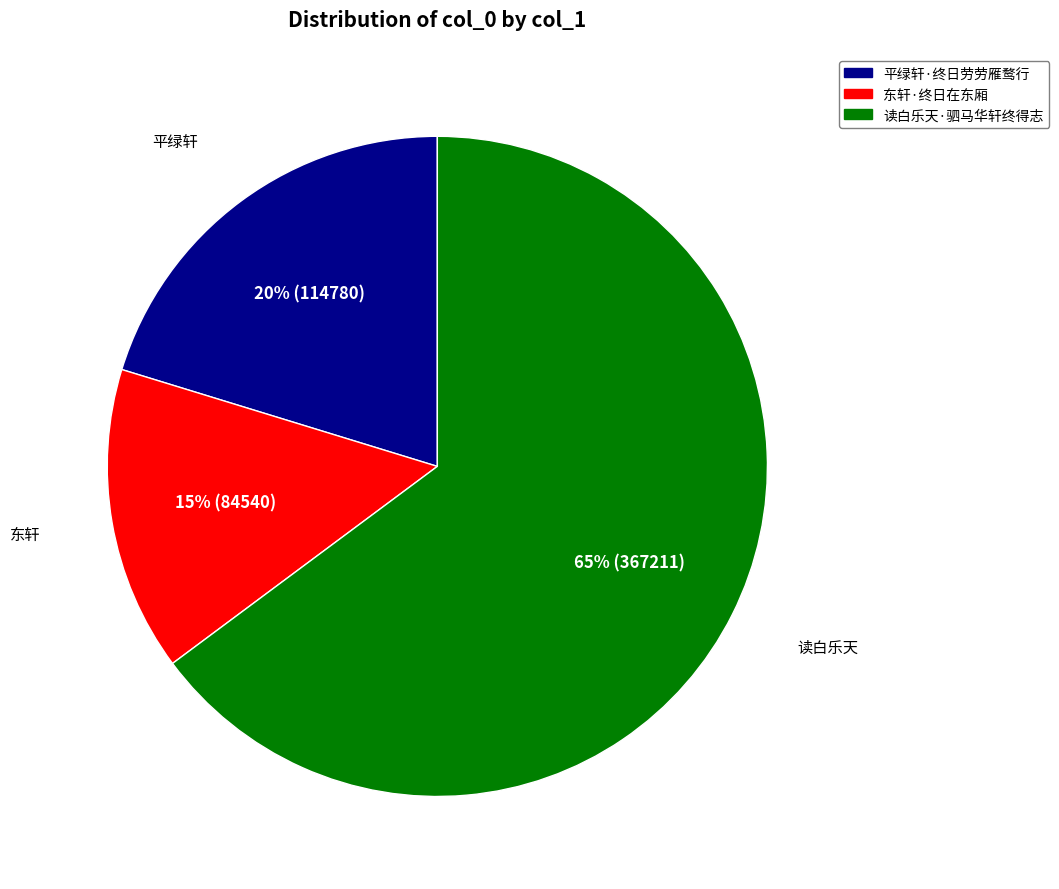

Which category has the biggest portion of the pie?

读白乐天·驷马华轩终得志